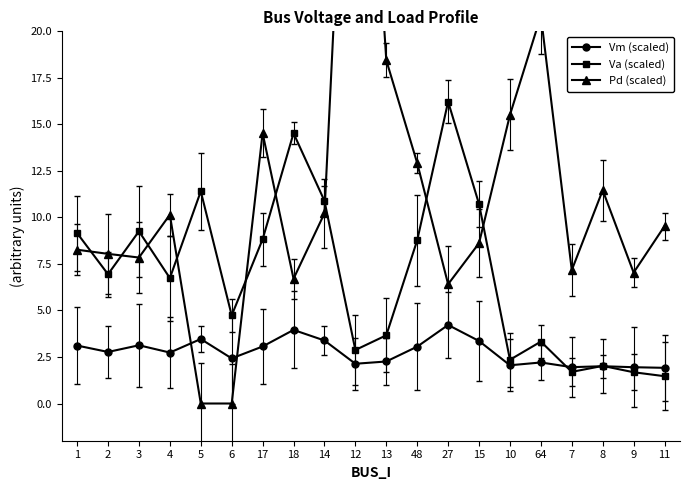

True or false: Vm (scaled) has a value of 2.8 at 2.

True